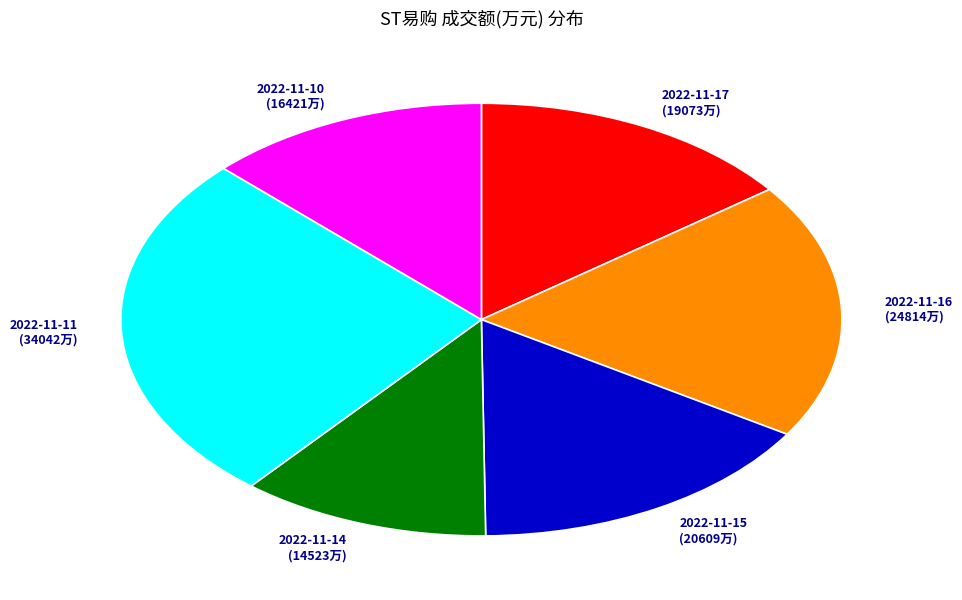

How many segments does this pie chart have?

6